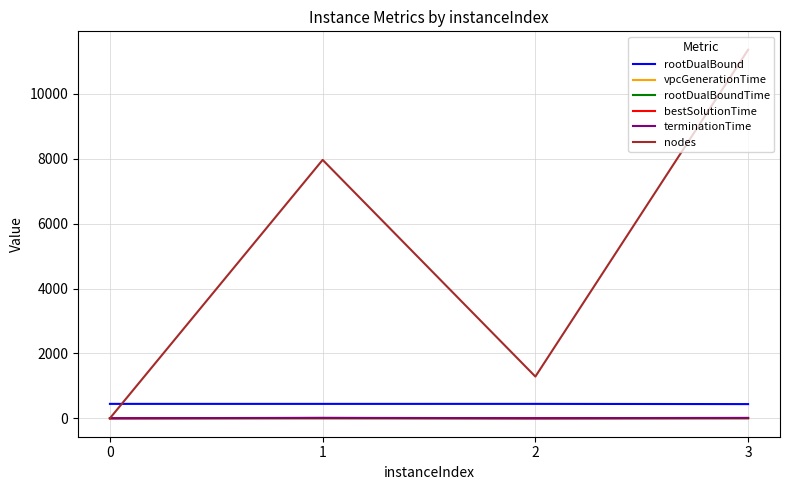

What is the sum of the nodes values at 0 and 3?

11359.0